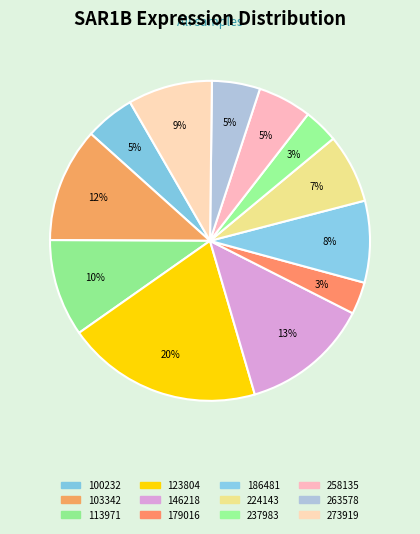

What portion of the pie excludes 123804?

80.2%